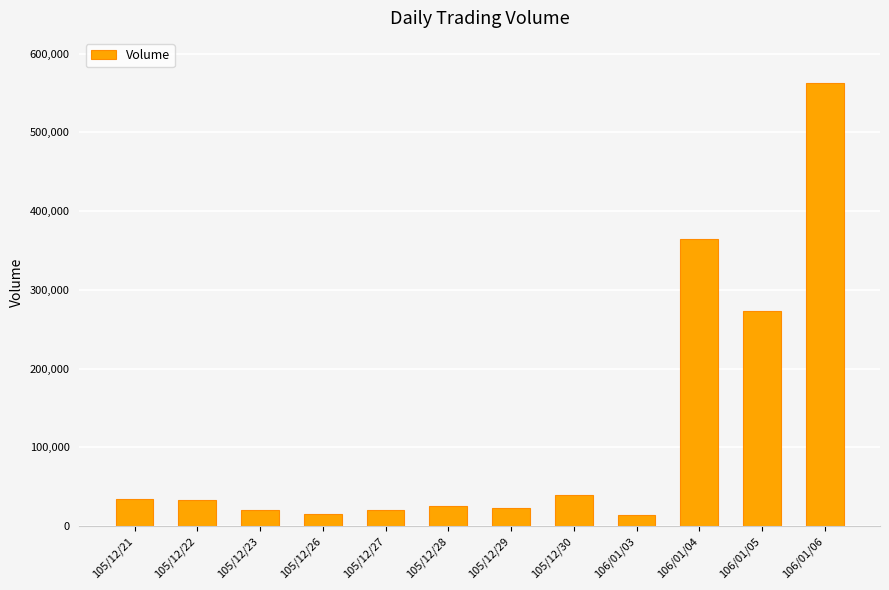

True or false: the data shows 20000 at 105/12/27.

True